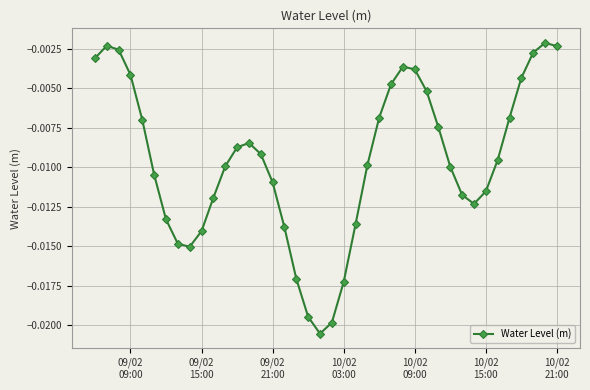

What is the sum of all values?

-0.4